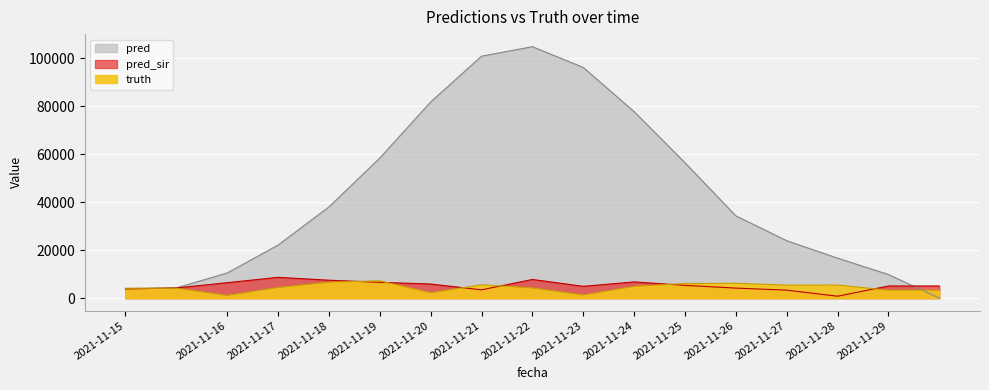

At which label does pred first exceed 34321?

2021-11-18